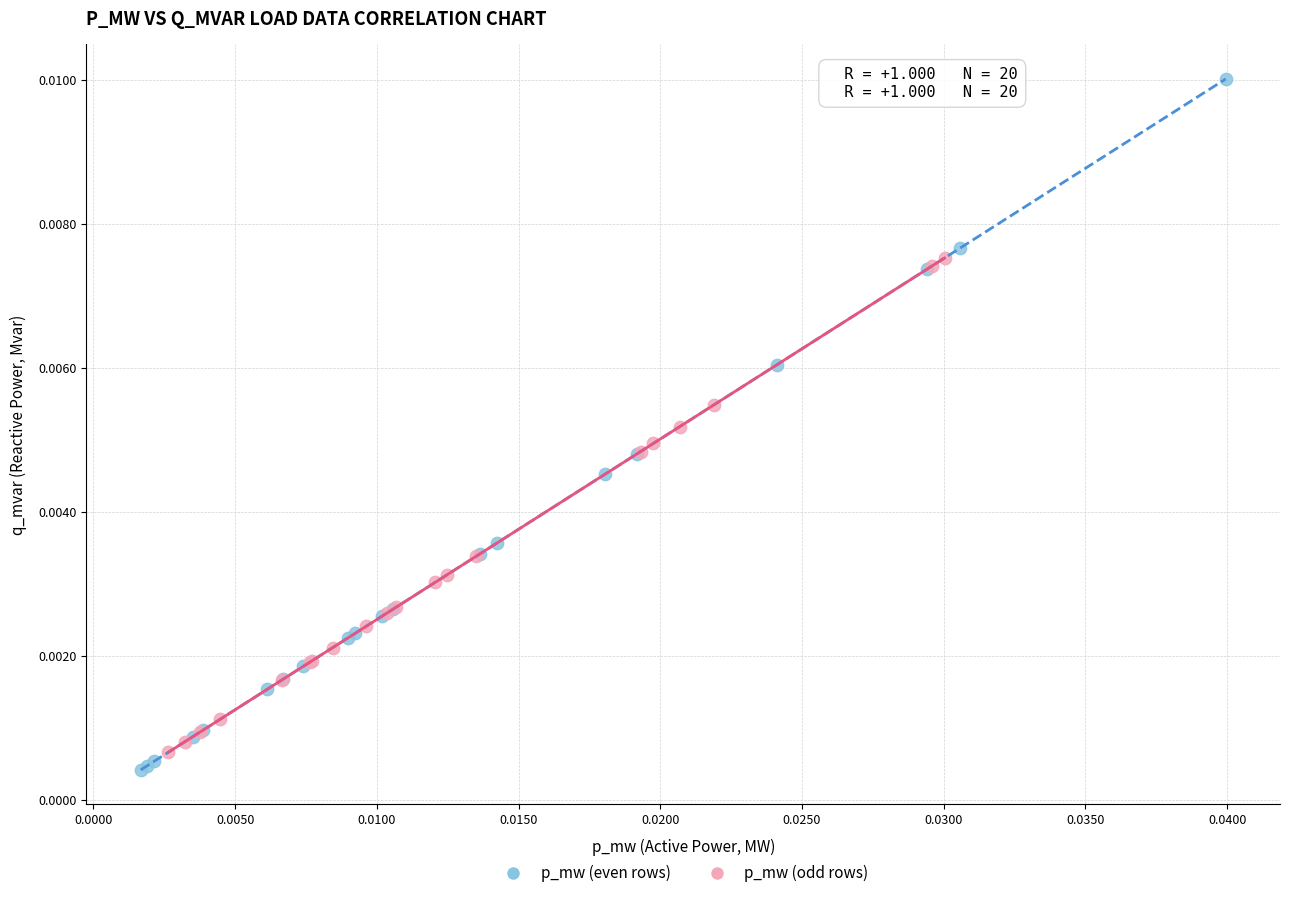

Which series reaches the maximum Y coordinate?

p_mw (even rows)